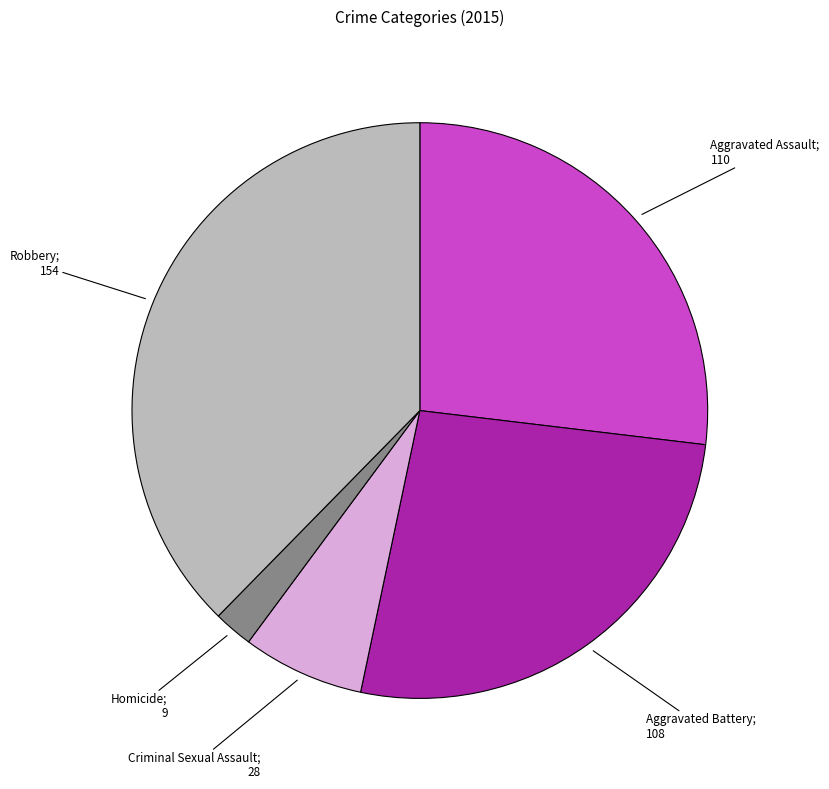

How many slices are in this pie chart?

5